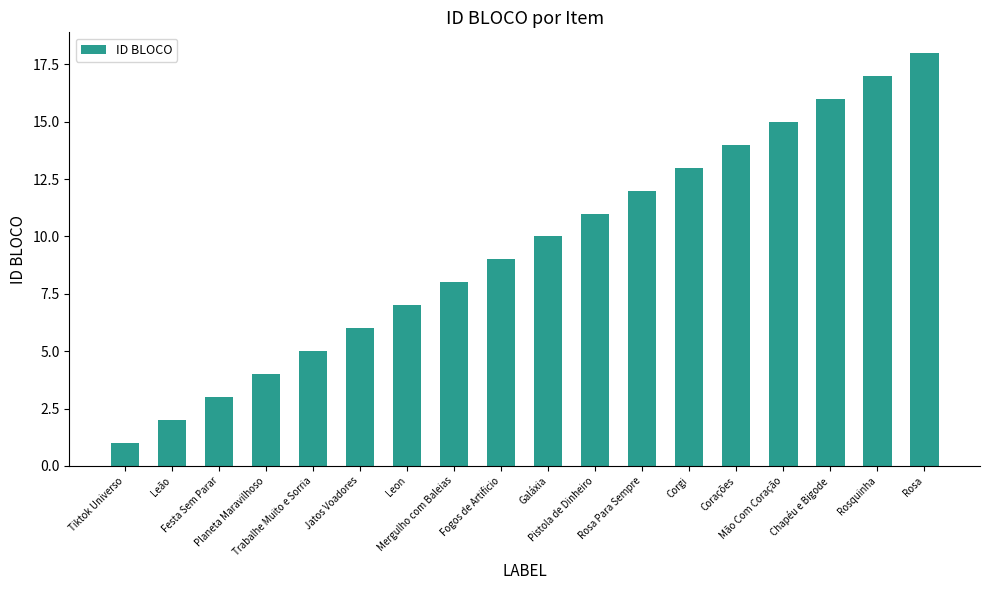

Which category has the highest value across all series?

Rosa